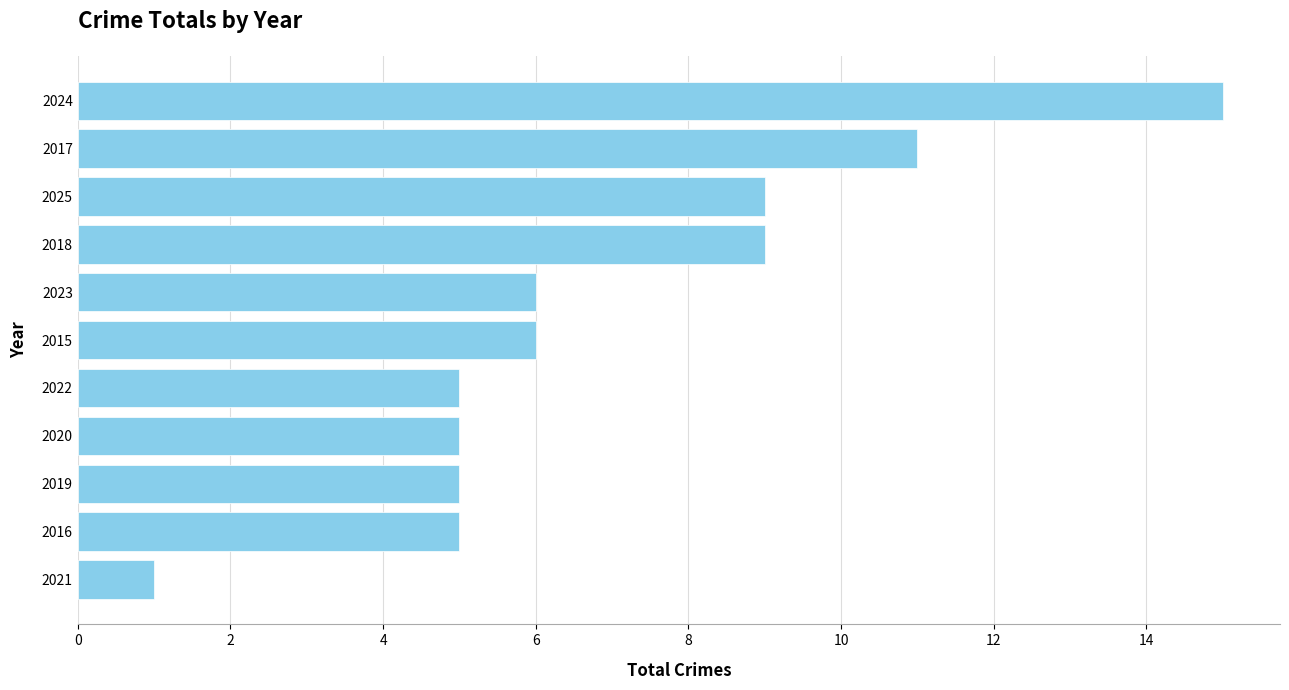

The chart shows a value of 3 at 2025. True or false?

False